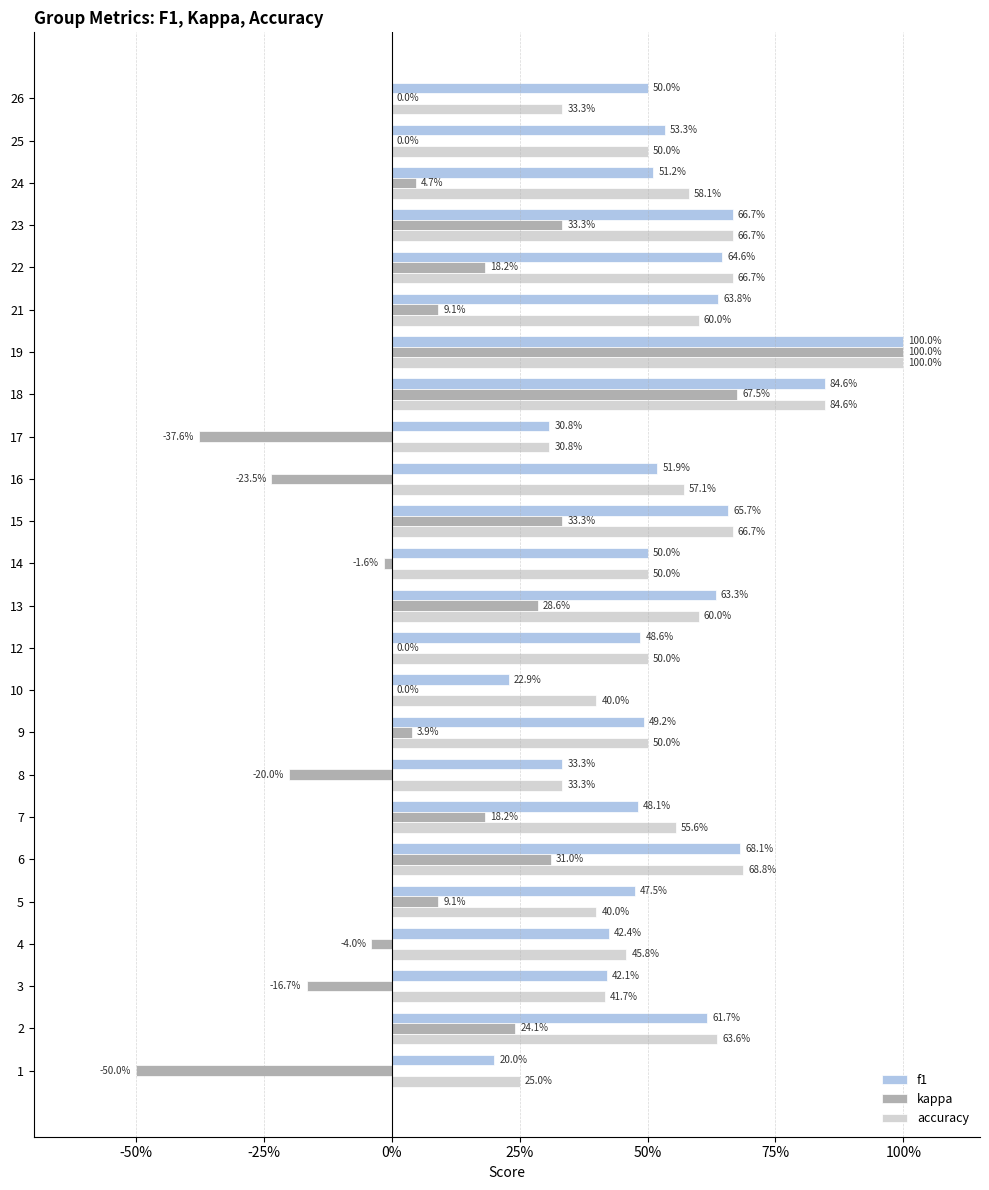

What are all the series names shown in the legend?

f1, kappa, accuracy